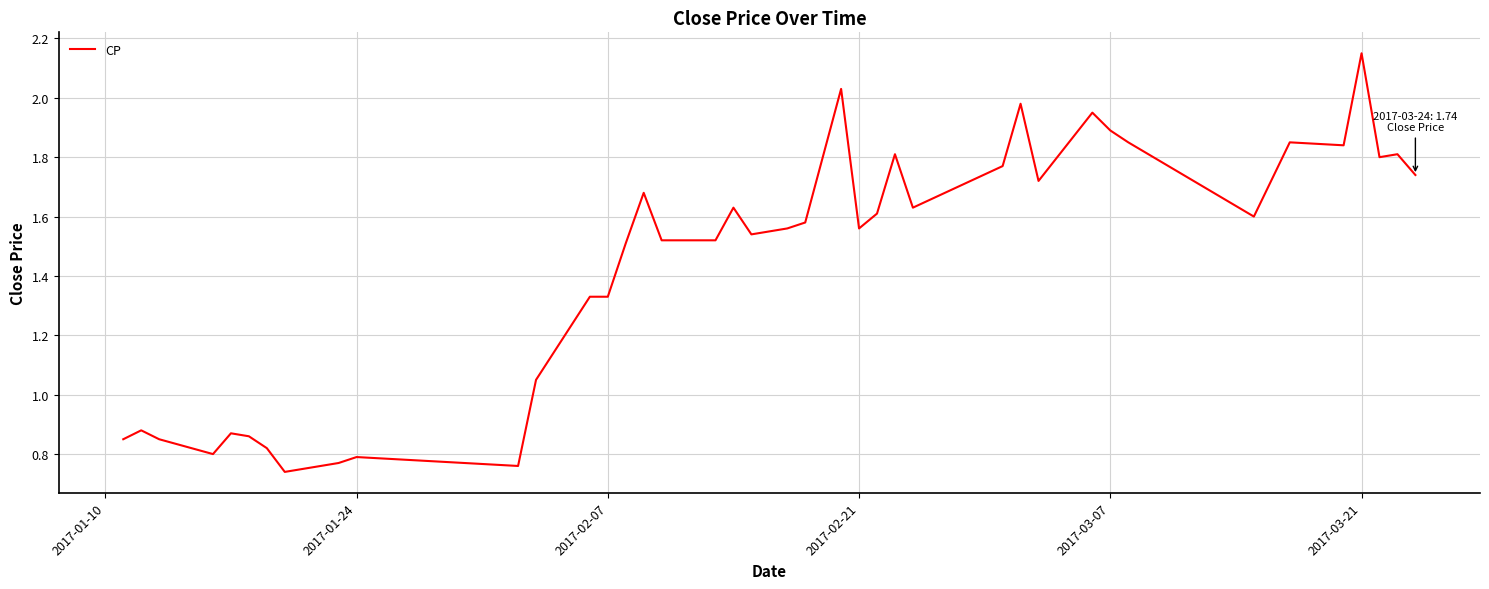

Does the chart display data point markers on the line(s)?

No